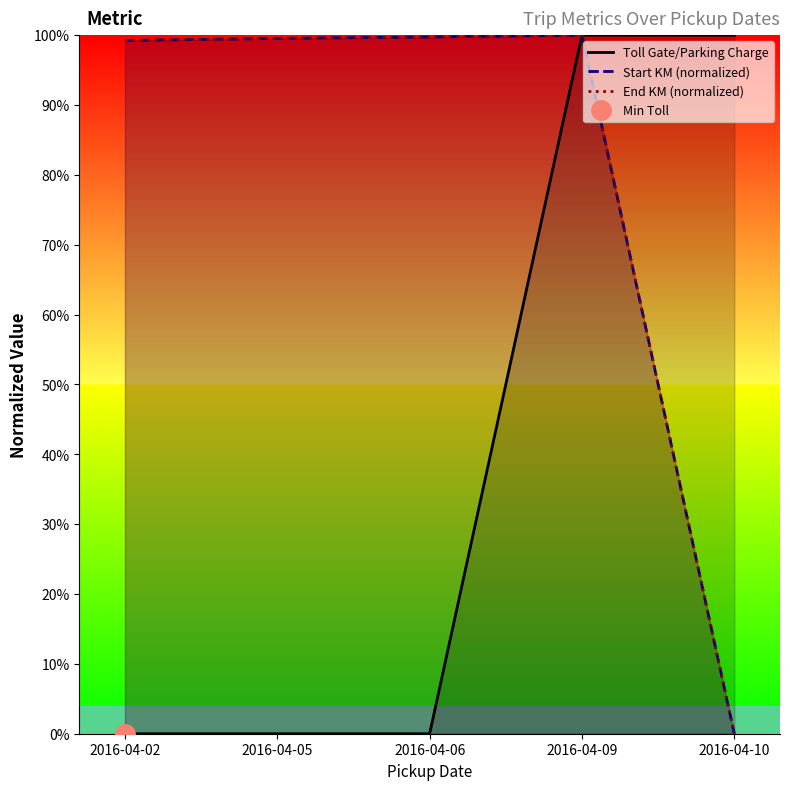

Which has a higher value, 2016-04-06 or 2016-04-09?

2016-04-09